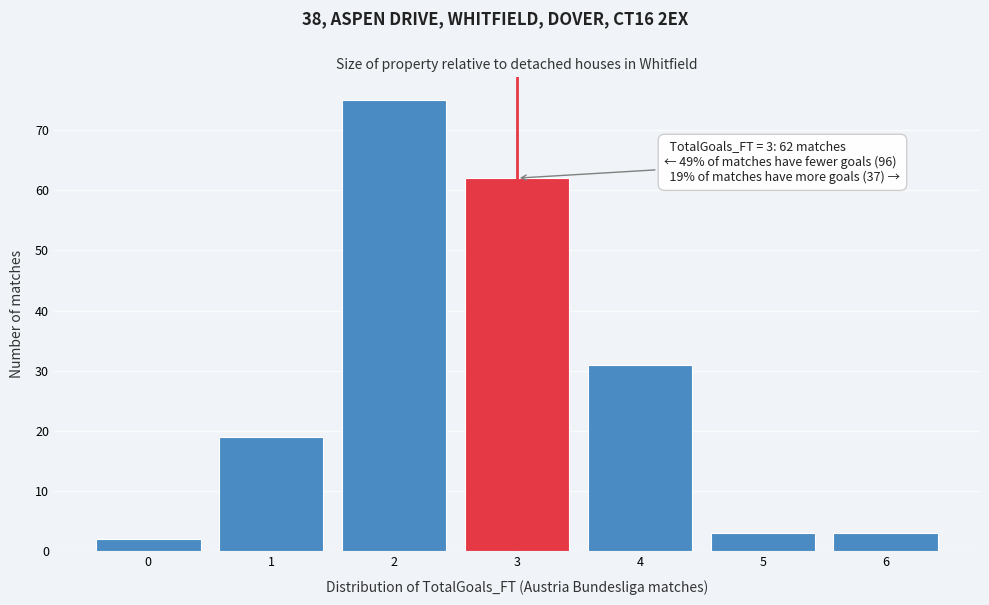

Over which range of the x-axis is the bar tallest?

1.5 to 2.5